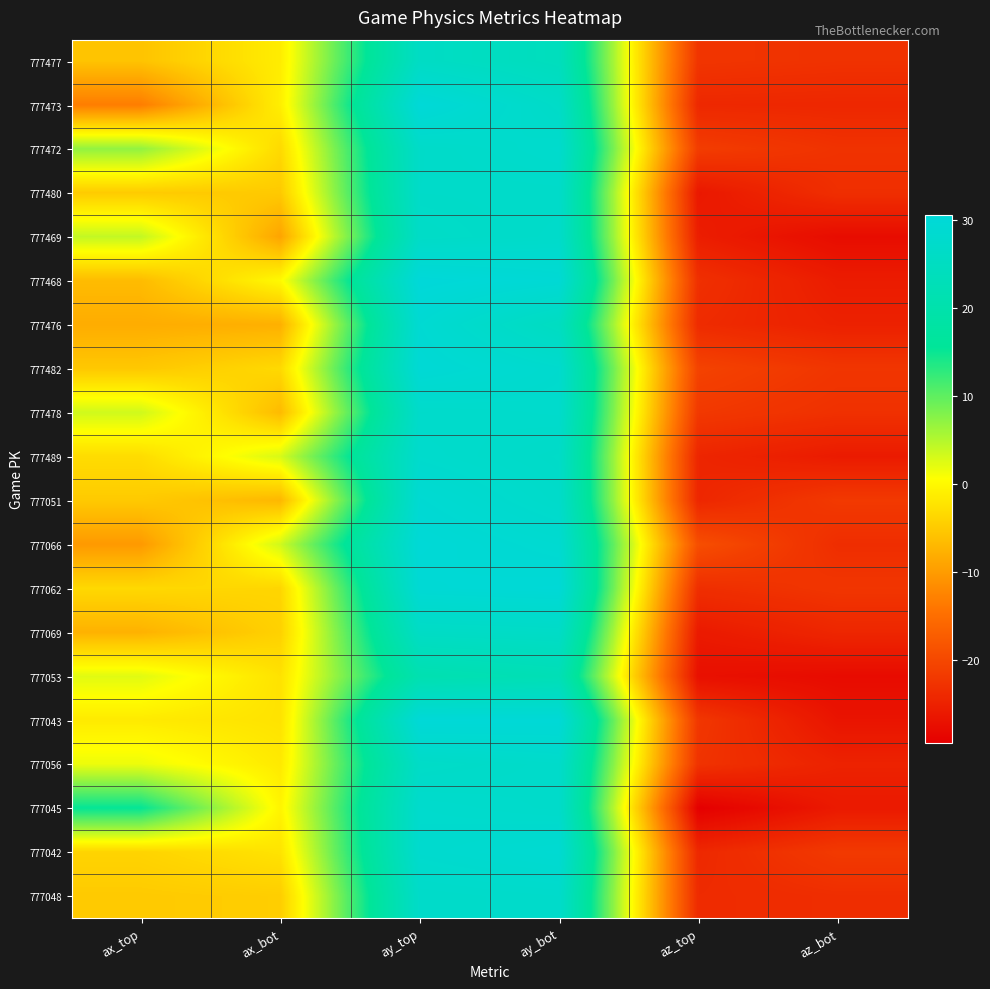

Reading left to right, extract all data points from this chart.

777477: ax_top=-5.7	ax_bot=-1.3	ay_top=25.9	ay_bot=24.1	az_top=-22.5	az_bot=-22.8
777473: ax_top=-13.2	ax_bot=-1.1	ay_top=30.3	ay_bot=26.5	az_top=-24.1	az_bot=-24.3
777472: ax_top=7.0	ax_bot=-3.3	ay_top=26.8	ay_bot=27.9	az_top=-21.5	az_bot=-22.8
777480: ax_top=-4.9	ax_bot=-5.0	ay_top=26.8	ay_bot=26.9	az_top=-26.2	az_bot=-23.2
777469: ax_top=4.2	ax_bot=-9.0	ay_top=26.4	ay_bot=27.2	az_top=-25.5	az_bot=-27.7
777468: ax_top=-6.6	ax_bot=0.1	ay_top=30.6	ay_bot=29.5	az_top=-23.1	az_bot=-25.7
777476: ax_top=-8.2	ax_bot=-7.8	ay_top=29.1	ay_bot=25.1	az_top=-23.7	az_bot=-25.0
777482: ax_top=-5.2	ax_bot=-3.4	ay_top=29.7	ay_bot=28.0	az_top=-20.6	az_bot=-22.4
777478: ax_top=3.4	ax_bot=-6.7	ay_top=27.3	ay_bot=27.6	az_top=-22.0	az_bot=-23.0
777489: ax_top=-3.1	ax_bot=2.9	ay_top=27.8	ay_bot=26.7	az_top=-24.4	az_bot=-25.8
777051: ax_top=-5.0	ax_bot=-7.0	ay_top=29.1	ay_bot=27.2	az_top=-24.3	az_bot=-21.9
777066: ax_top=-10.2	ax_bot=3.4	ay_top=30.0	ay_bot=28.7	az_top=-19.1	az_bot=-23.4
777062: ax_top=-3.5	ax_bot=-3.7	ay_top=29.6	ay_bot=30.0	az_top=-23.3	az_bot=-22.4
777069: ax_top=-7.6	ax_bot=-4.2	ay_top=26.0	ay_bot=26.4	az_top=-25.9	az_bot=-24.3
777053: ax_top=2.4	ax_bot=-2.5	ay_top=21.2	ay_bot=22.4	az_top=-27.3	az_bot=-27.8
777043: ax_top=-1.6	ax_bot=-2.4	ay_top=30.2	ay_bot=30.1	az_top=-22.2	az_bot=-26.7
777056: ax_top=1.7	ax_bot=-1.6	ay_top=26.4	ay_bot=27.3	az_top=-22.7	az_bot=-24.9
777045: ax_top=15.3	ax_bot=-0.4	ay_top=27.8	ay_bot=27.2	az_top=-29.4	az_bot=-26.0
777042: ax_top=-4.0	ax_bot=-2.3	ay_top=28.1	ay_bot=29.1	az_top=-24.1	az_bot=-21.8
777048: ax_top=-5.0	ax_bot=-4.7	ay_top=26.9	ay_bot=27.3	az_top=-23.8	az_bot=-23.4